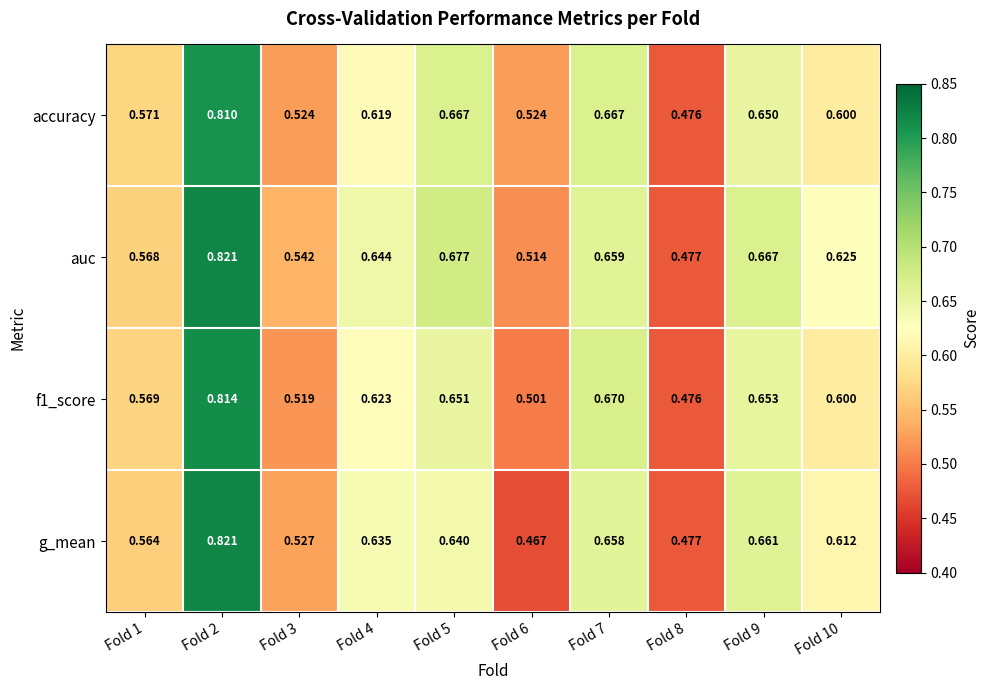

Is the value of auc at Fold 4 greater than the value of accuracy at Fold 6?

Yes